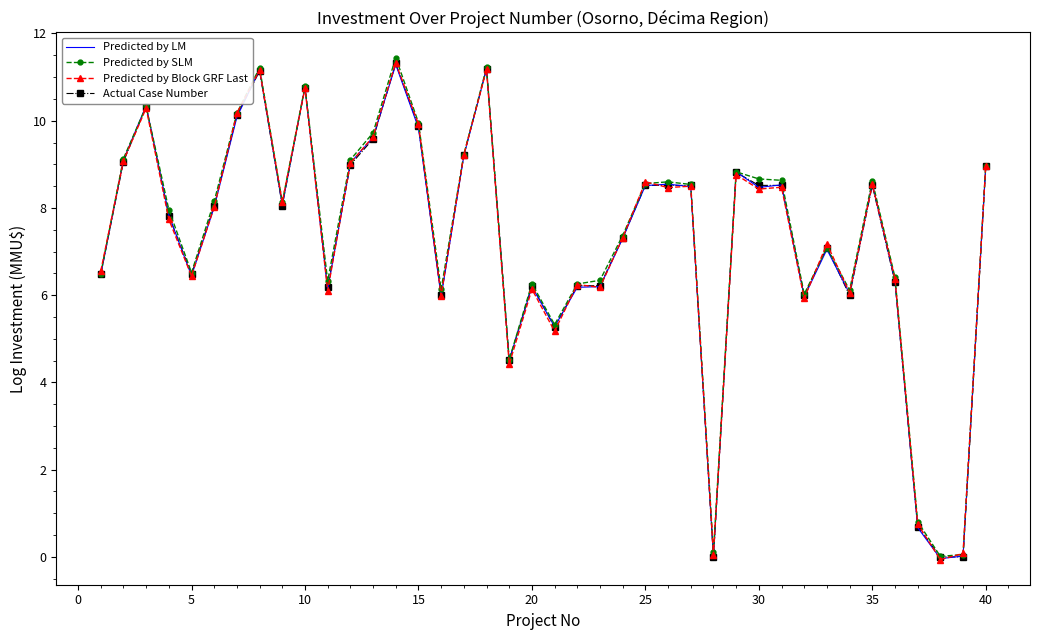

What is the sum of all Predicted by LM values?

291.1